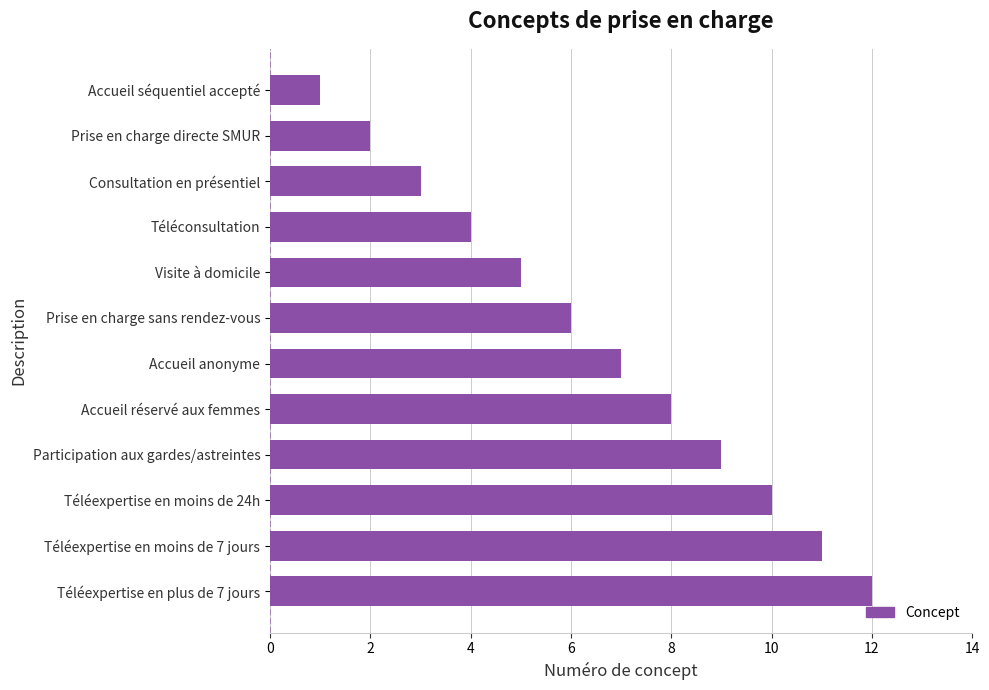

Which has a higher value, Téléconsultation or Téléexpertise en moins de 24h?

Téléexpertise en moins de 24h